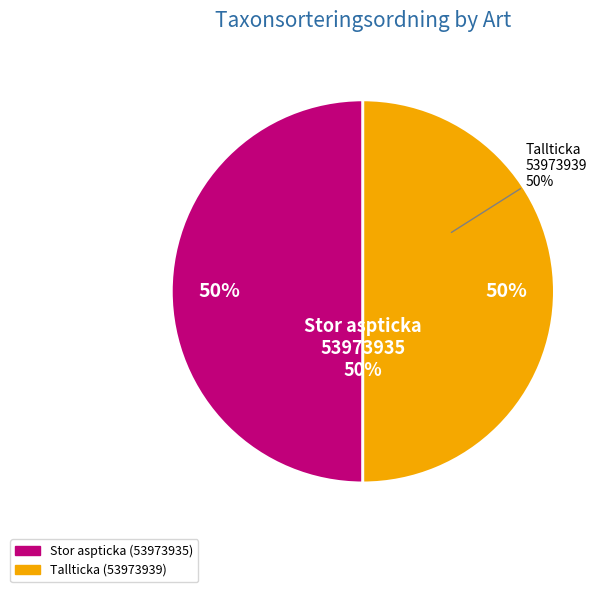

What is the smallest slice in the pie chart?

Stor aspticka (53973935)